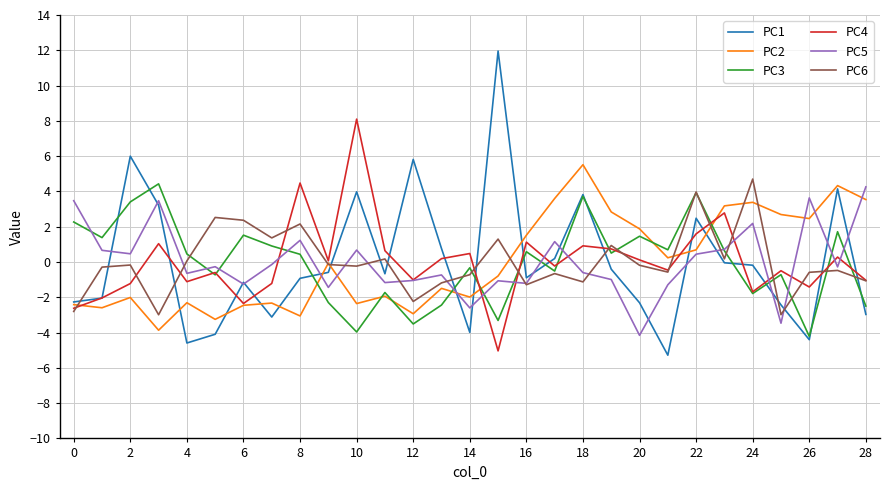

What is the greatest value displayed?

12.0